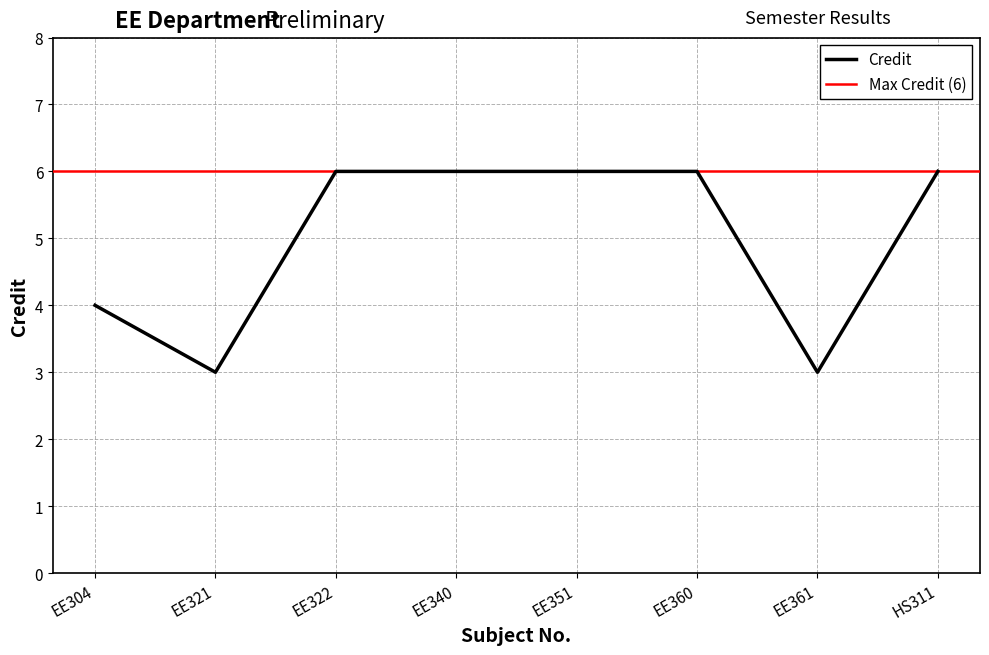

What is the value of the 3rd point from the left?

6